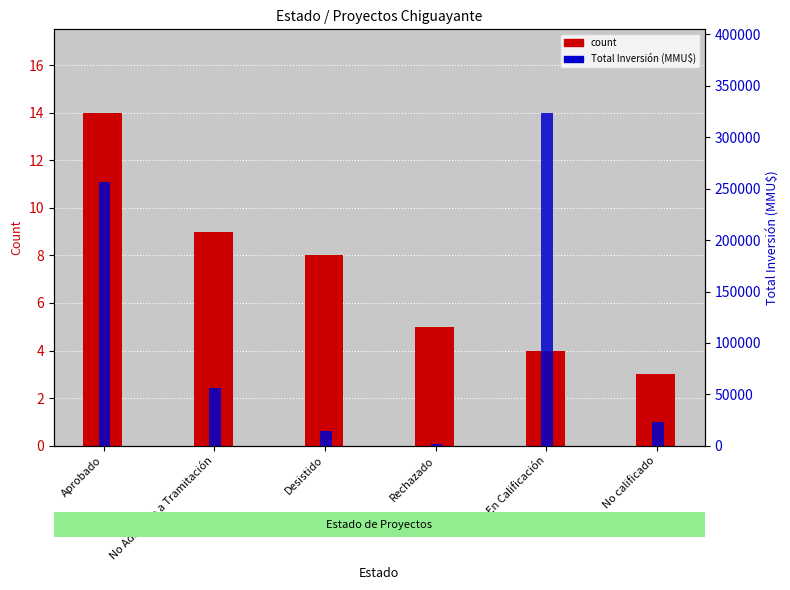

What are all the series names shown in the legend?

count, Total Inversión (MMU$)